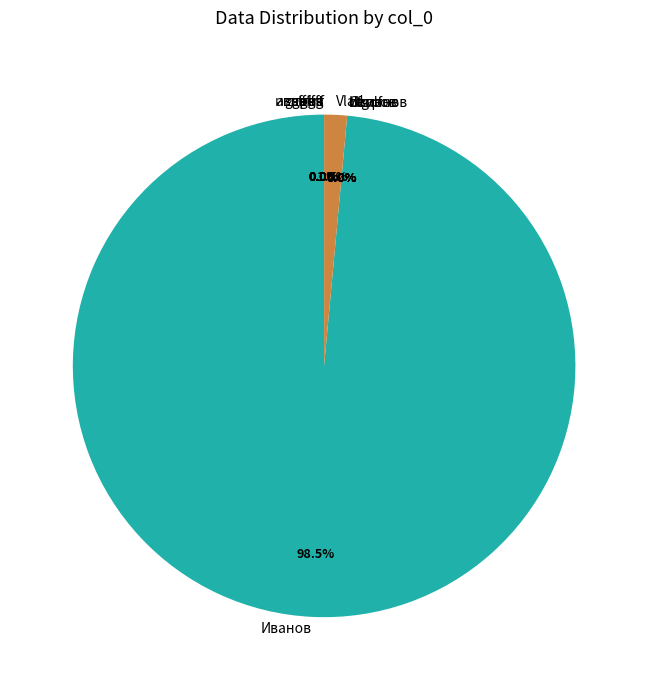

Count the number of slices in the pie.

11